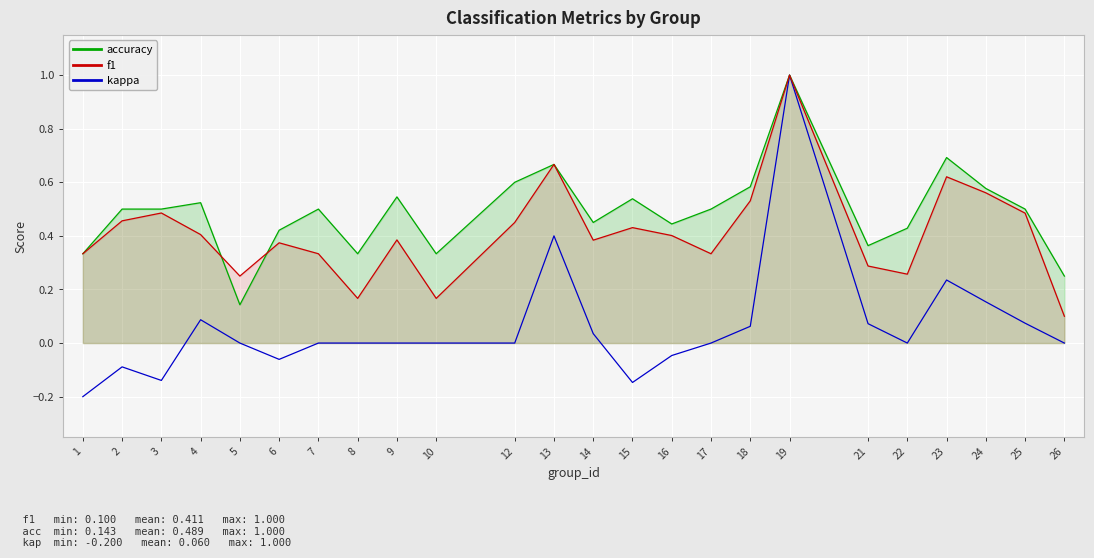

Which has a higher value, 16 or 8?

16